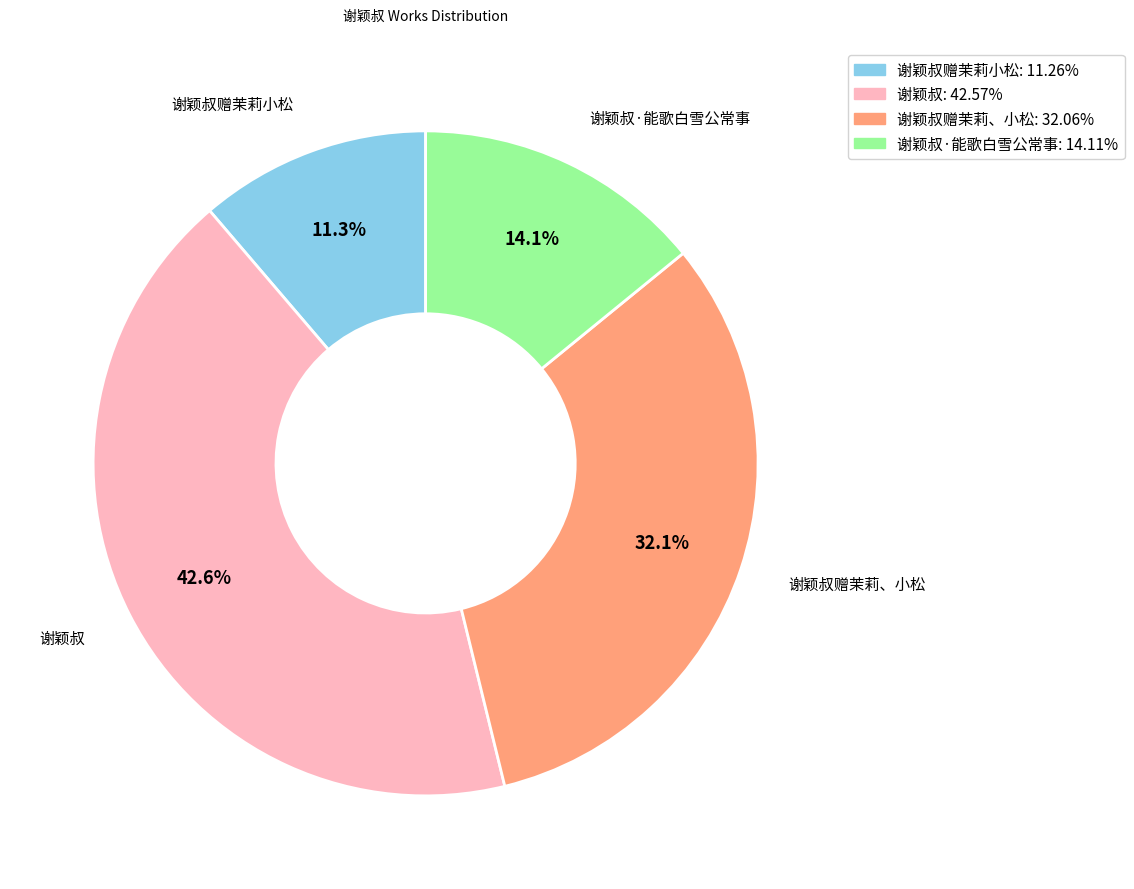

Does 谢颖叔赠茉莉小松: 11.26% represent more than half of the total?

No